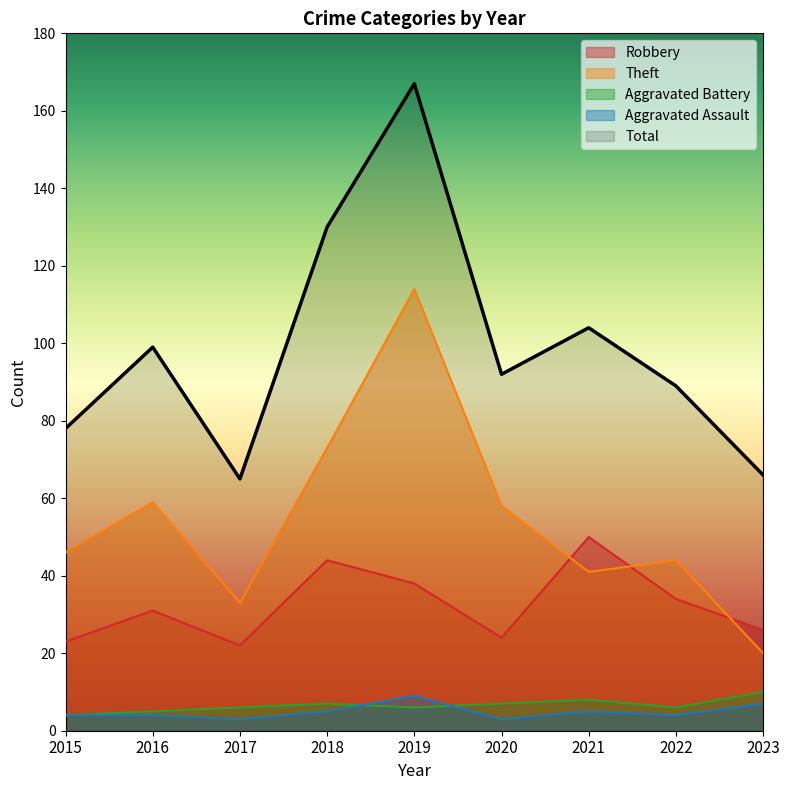

Does the chart display data point markers on the line(s)?

No